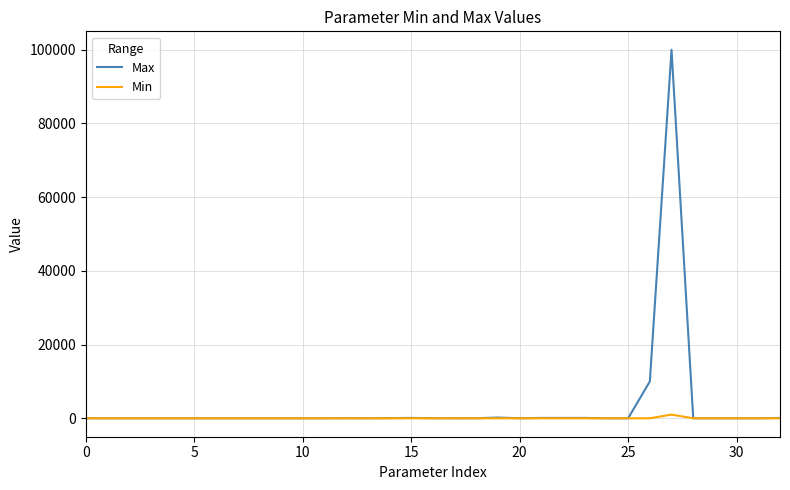

Rank the series by their maximum value, from lowest to highest.

Min, Max